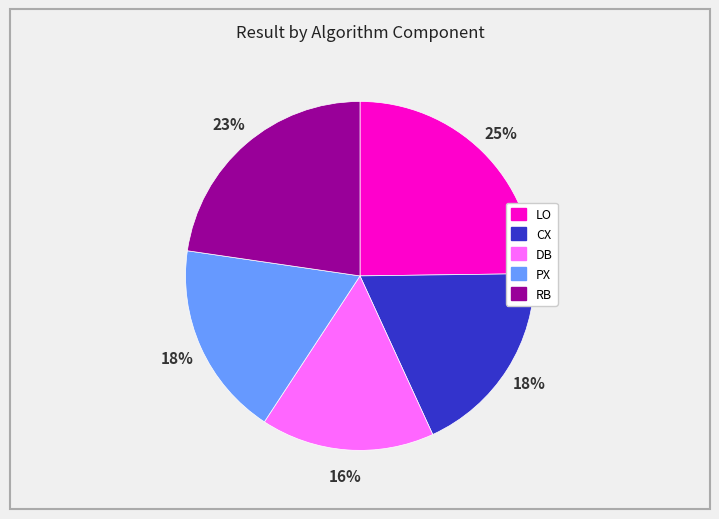

To the nearest percent, what is the combined percentage of PX and DB?

34%